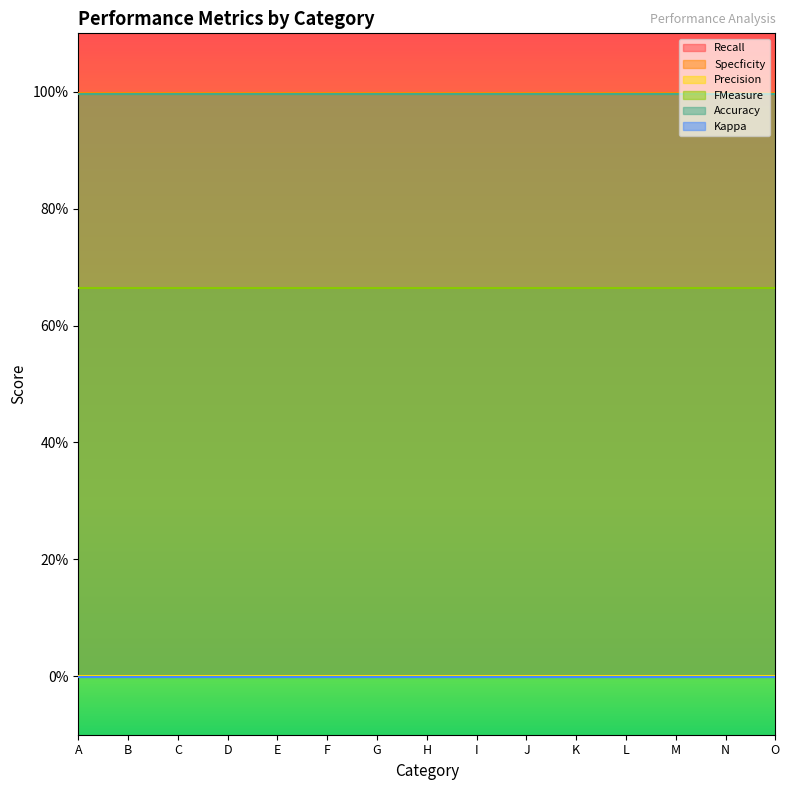

Which series has the widest spread of values?

Recall